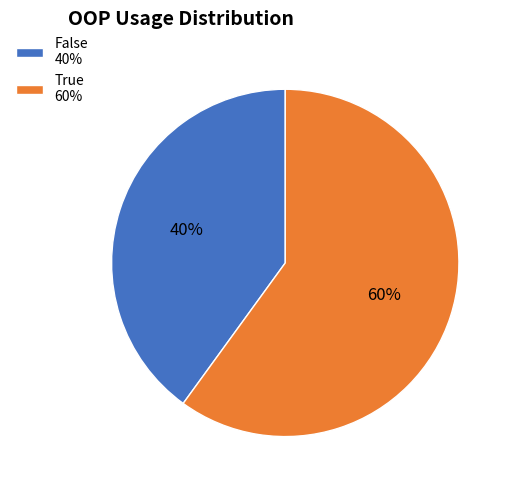

How many slices are in this pie chart?

2